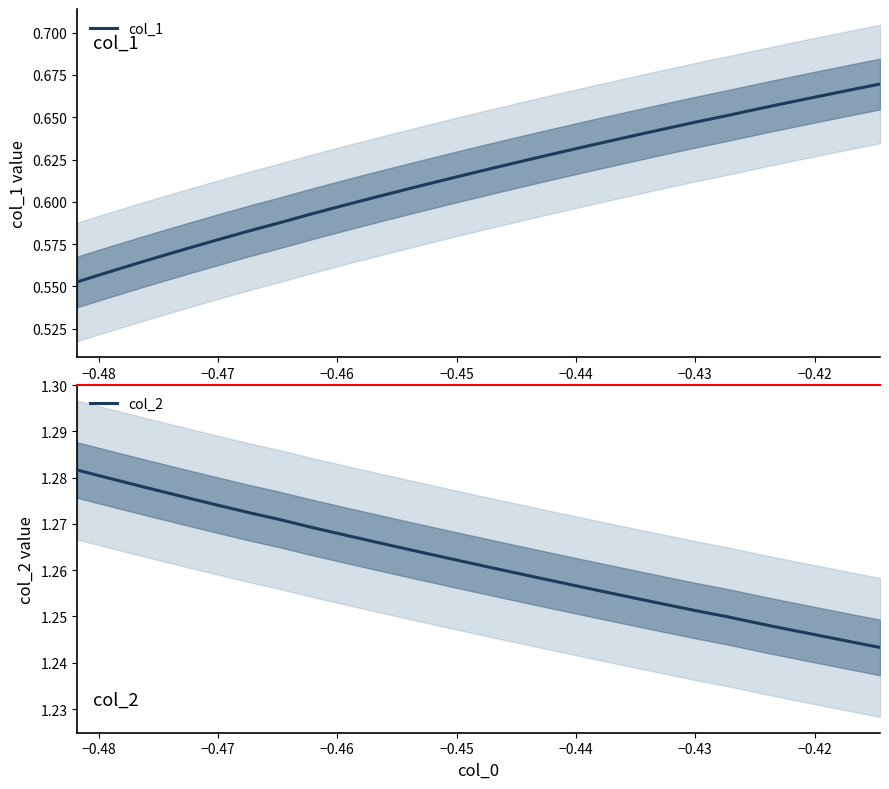

At how many categories does at least one series exceed 0?

25